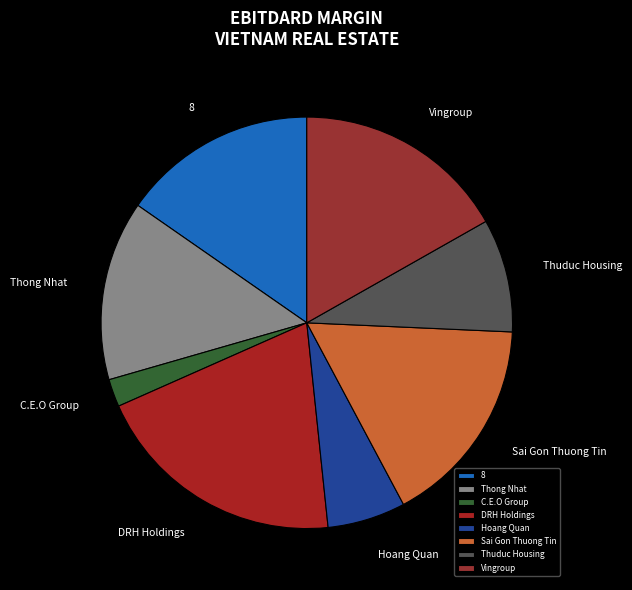

Which slice is the largest?

DRH Holdings